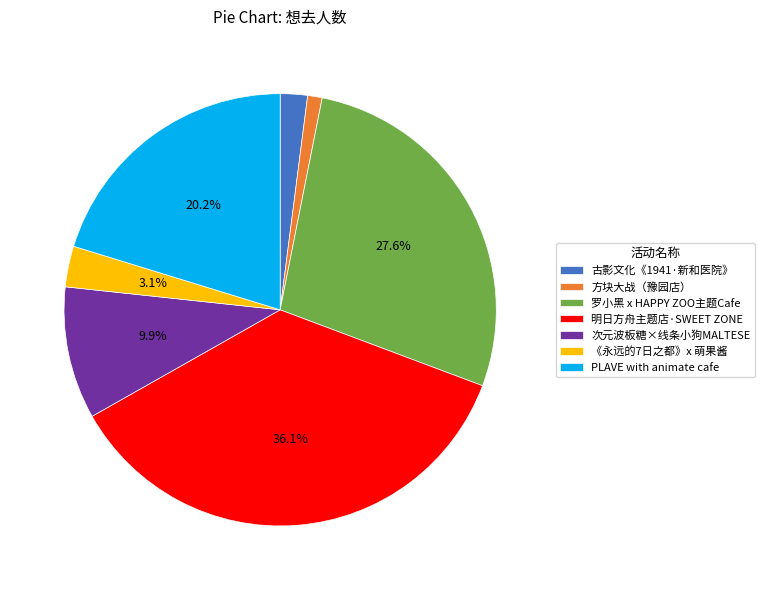

Which category has the smallest portion of the pie?

方块大战（豫园店）